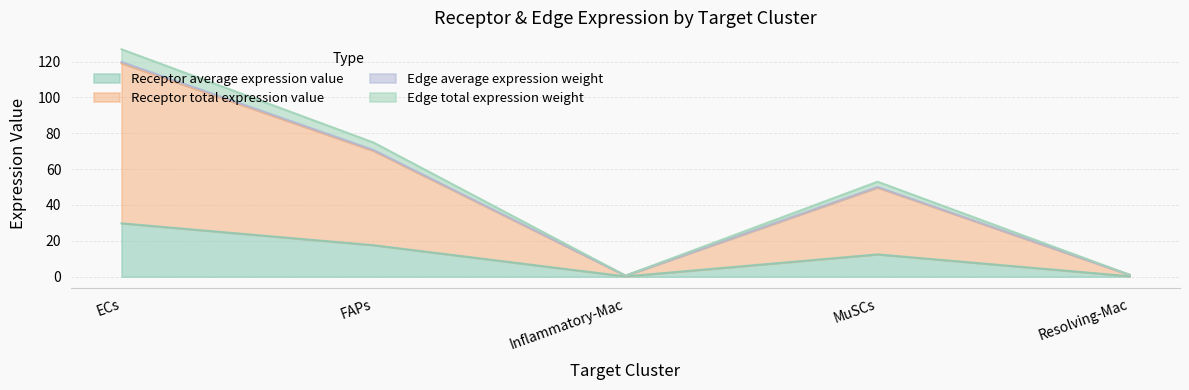

What is the label of the 4th point from the right?

FAPs